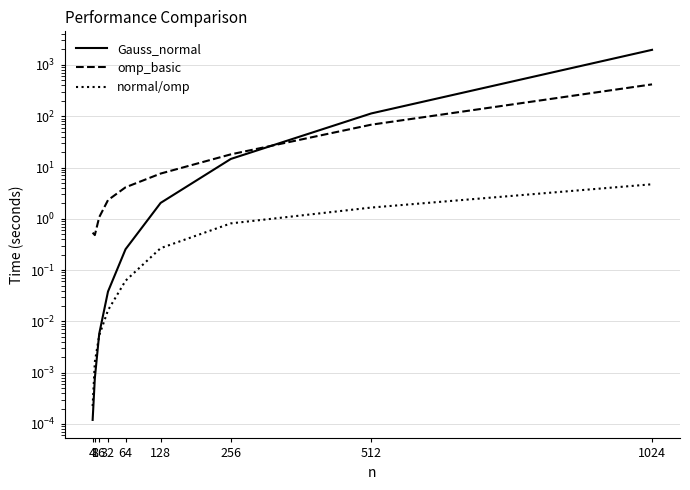

What is the average value of the normal/omp series?

0.8